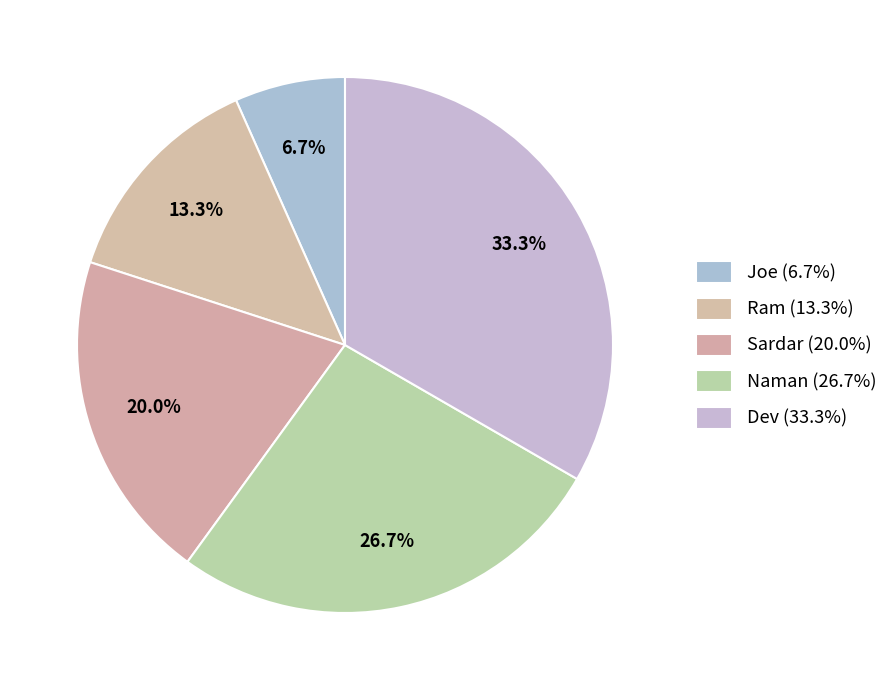

Is it true that Dev is 41% of the pie?

False